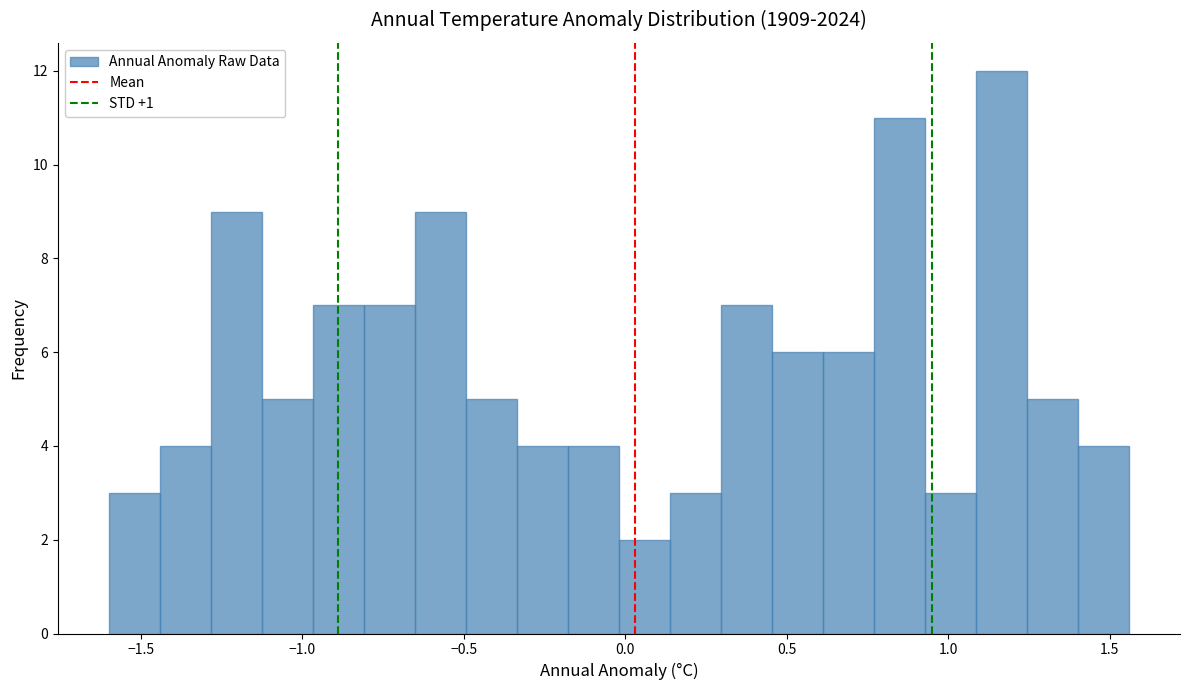

Around what value on the x-axis is the tallest bar? Give the approximate position of its centre, as read against the axis.

1.15